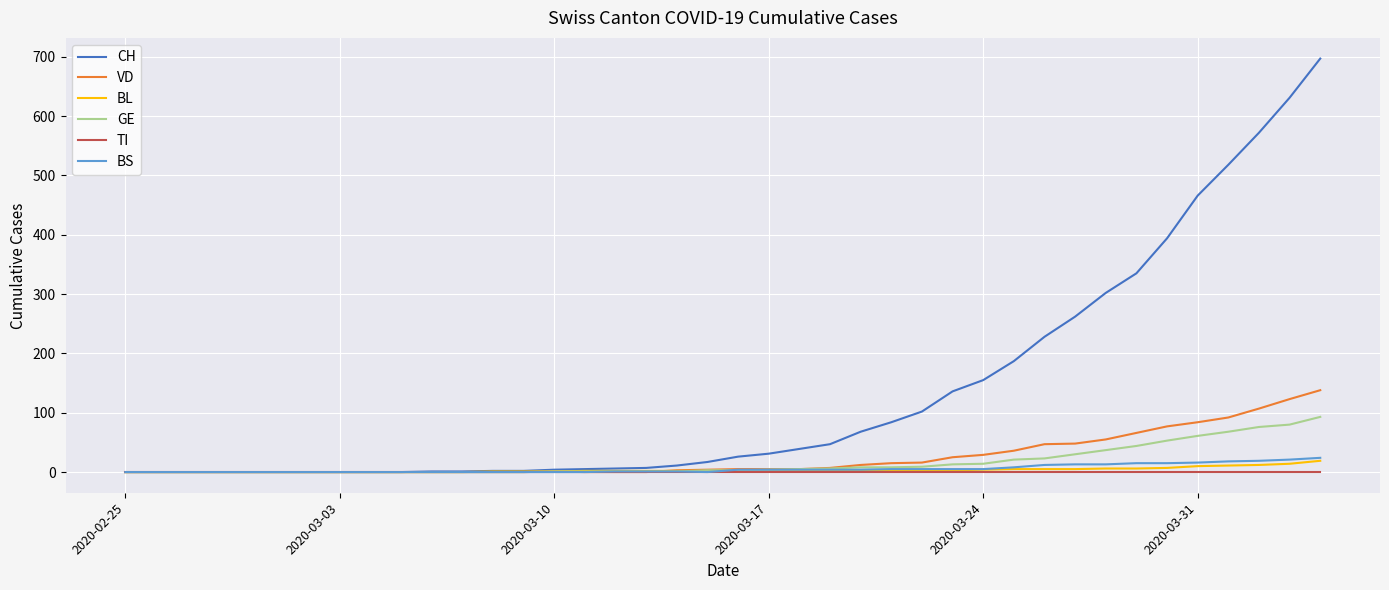

Which series has the largest range (max minus min)?

CH